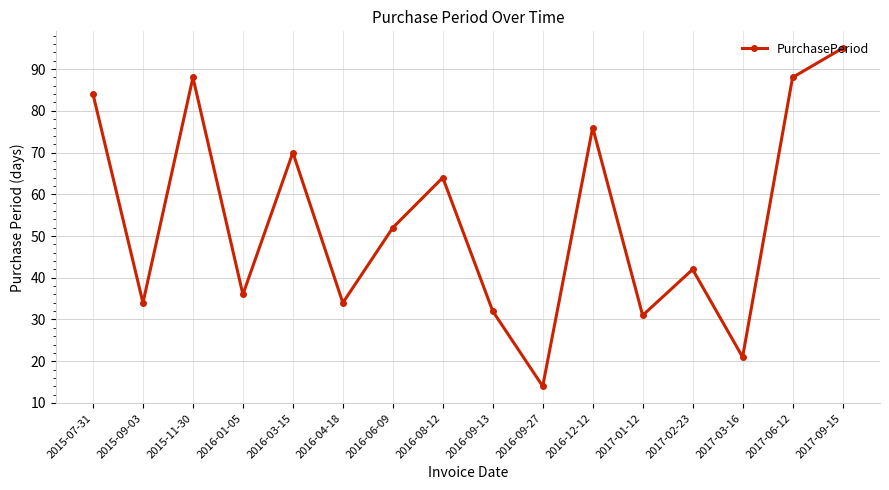

What position from the left is 2016-03-15?

5